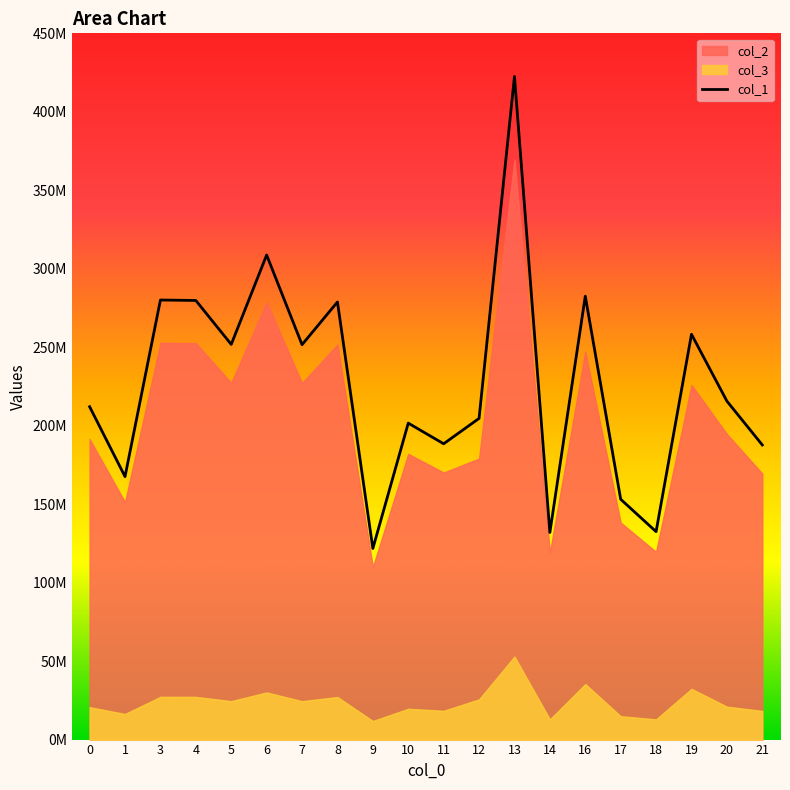

Reading left to right, transcribe all the data shown in this chart.

212098666.5	167560887.5	280086108.6	279784017.8	251794057.0	308751389.0	251623021.5	278829799.5	121753992.3	201634369.5	188480083.0	204657902.8	422522272.0	131960688.5	282509955.3	153129708.0	132496396.6	258246767.7	215660404.0	187731297.8